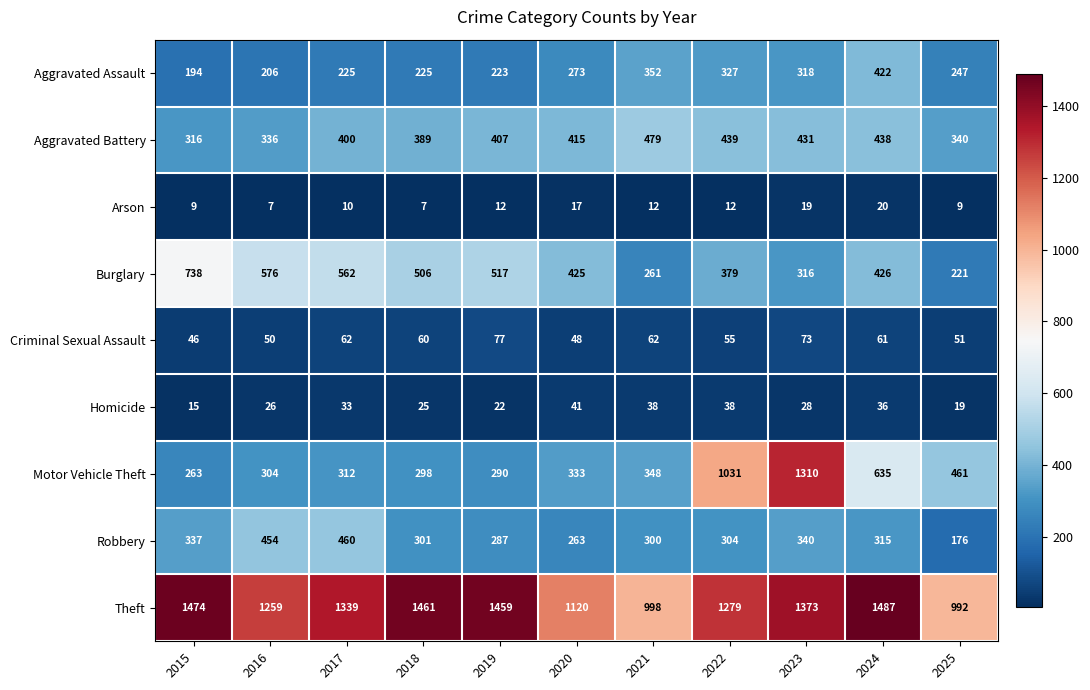

The Arson series shows 17 at 2017. True or false?

False